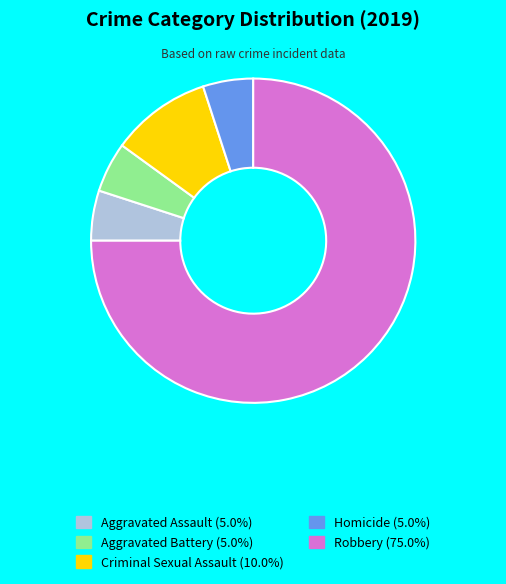

Count the number of slices in the pie.

5